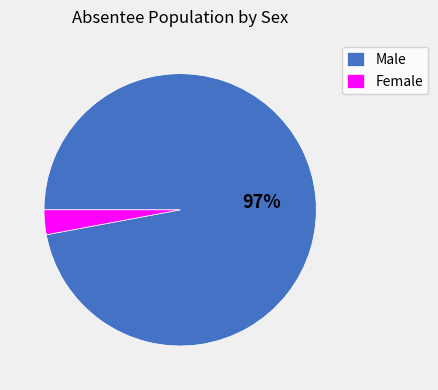

What is the majority slice?

Male